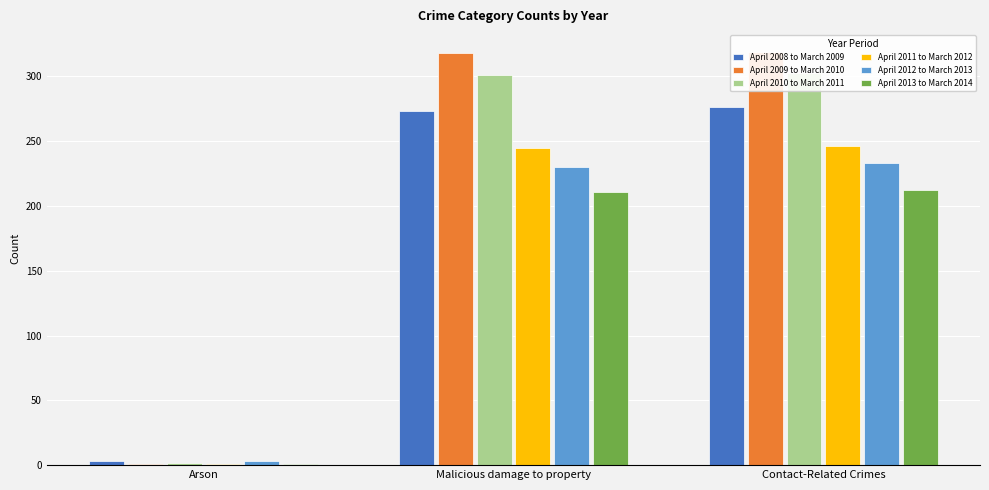

The April 2013 to March 2014 series shows 112 at Malicious damage to property. True or false?

False